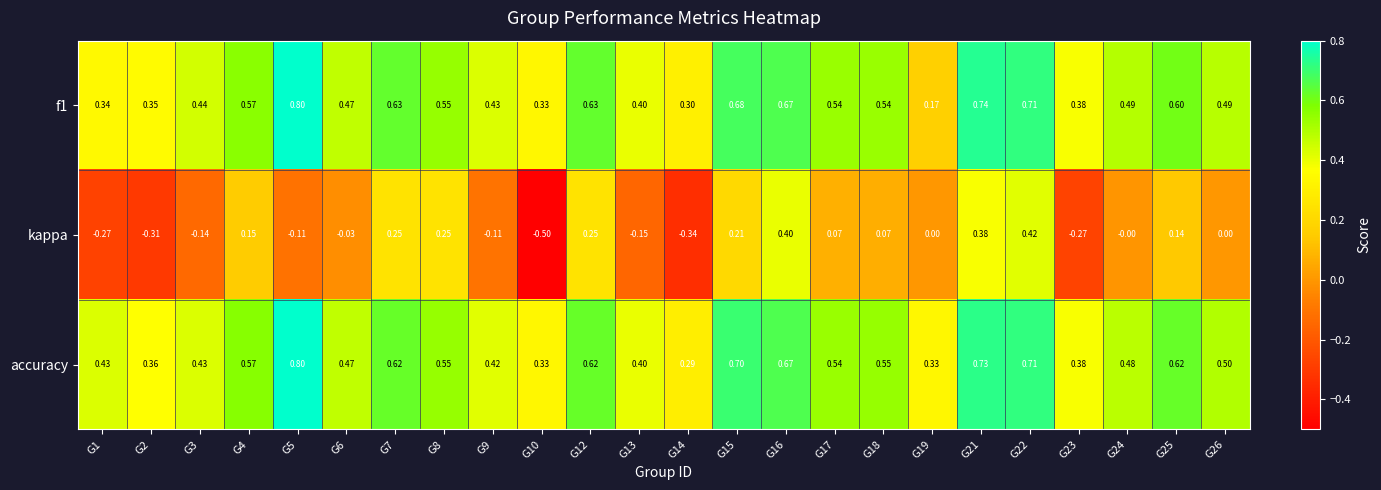

Is the value of kappa at G10 greater than the value of f1 at G12?

No